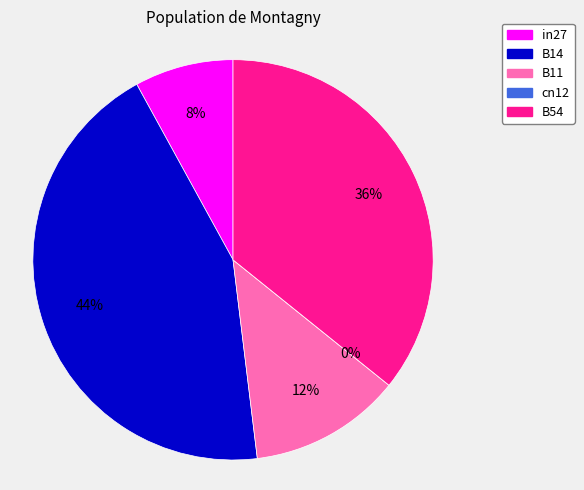

The in27 slice represents 3% of the pie. True or false?

False